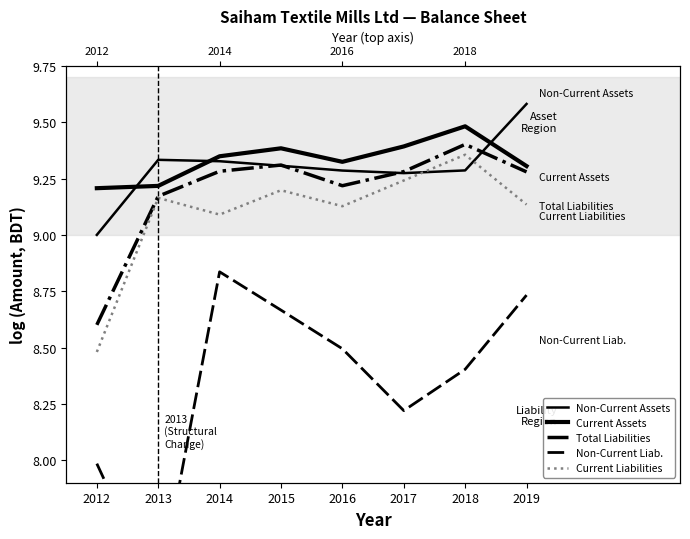

Reading left to right, transcribe all the data shown in this chart.

Non-Current Assets: 2012=9.0	2013=9.3	2014=9.3	2015=9.3	2016=9.3	2017=9.3	2018=9.3	2019=9.6
Current Assets: 2012=9.2	2013=9.2	2014=9.3	2015=9.4	2016=9.3	2017=9.4	2018=9.5	2019=9.3
Total Liabilities: 2012=8.6	2013=9.2	2014=9.3	2015=9.3	2016=9.2	2017=9.3	2018=9.4	2019=9.3
Non-Current Liab.: 2012=8.0	2013=7.4	2014=8.8	2015=8.7	2016=8.5	2017=8.2	2018=8.4	2019=8.7
Current Liabilities: 2012=8.5	2013=9.2	2014=9.1	2015=9.2	2016=9.1	2017=9.2	2018=9.4	2019=9.1